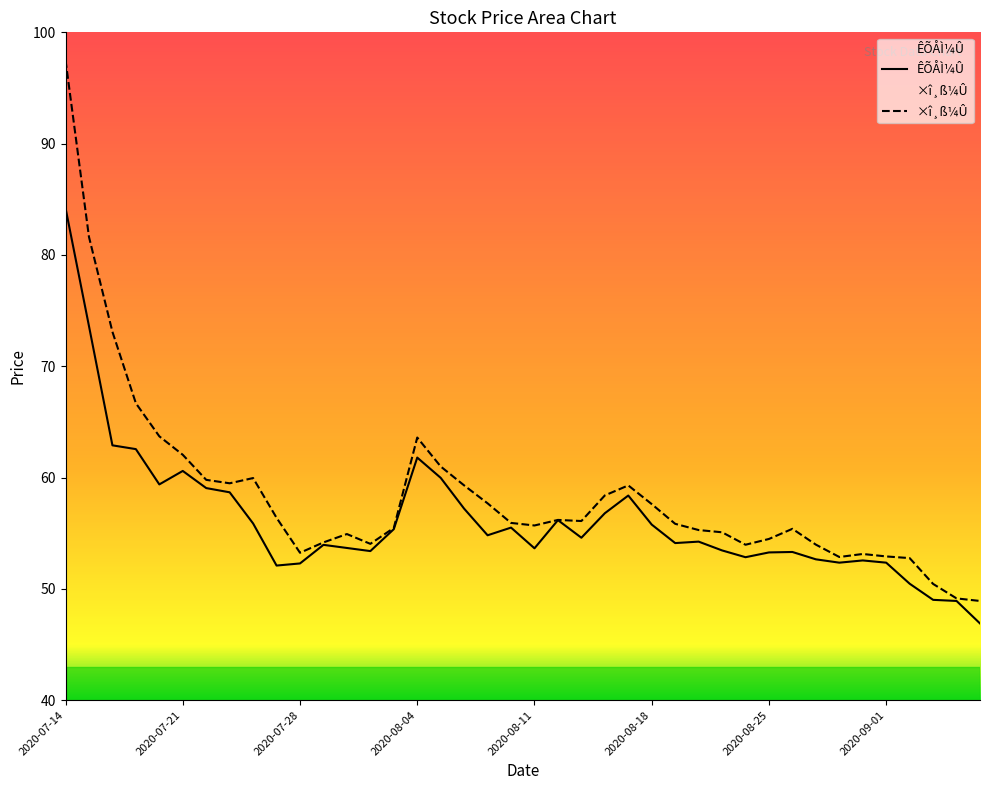

Where is ÊÕÅÌ¼Û nearest to the value 65?

2020-07-16